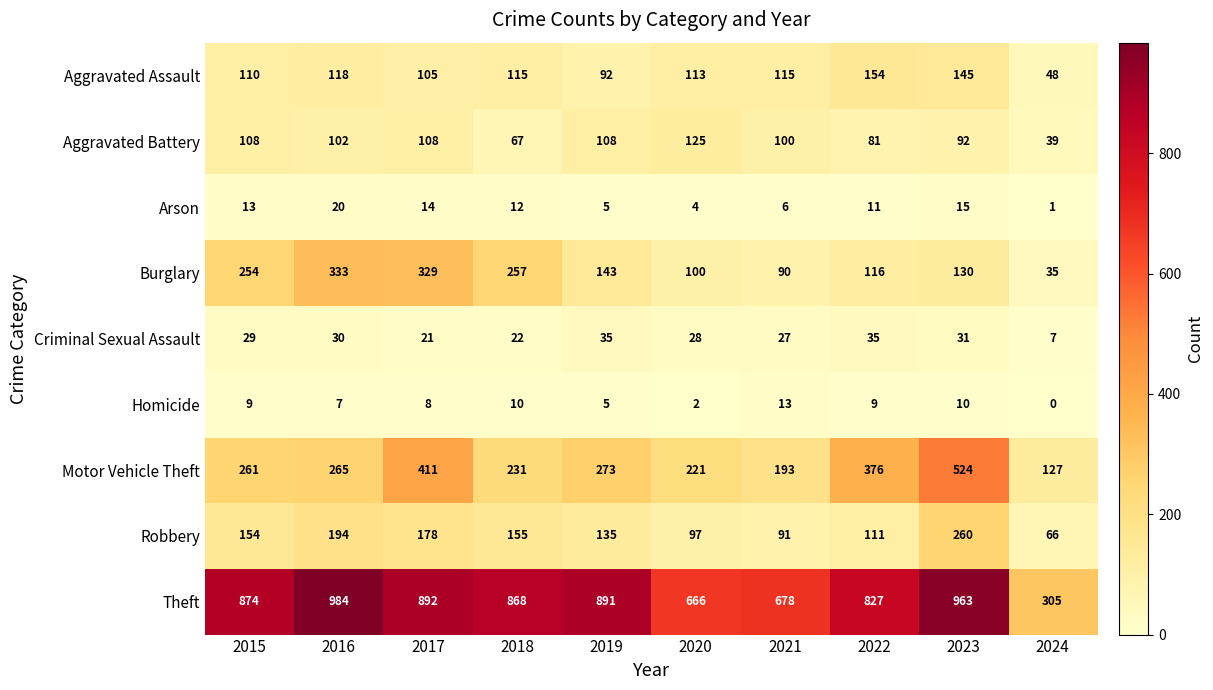

Which series changed the most between 2021 and 2023?

Motor Vehicle Theft